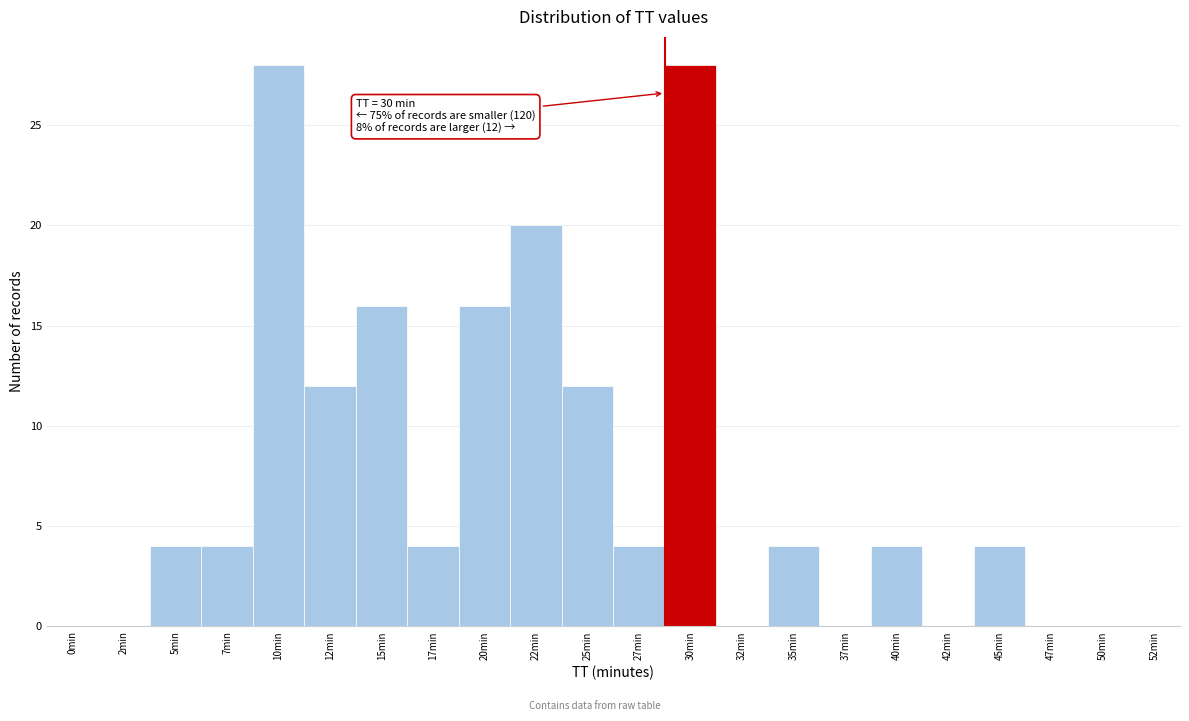

Reading left to right, extract all data points from this chart.

0min=0	2min=0	5min=4	7min=4	10min=28	12min=12	15min=16	17min=4	20min=16	22min=20	25min=12	27min=4	30min=28	32min=0	35min=4	37min=0	40min=4	42min=0	45min=4	47min=0	50min=0	52min=0